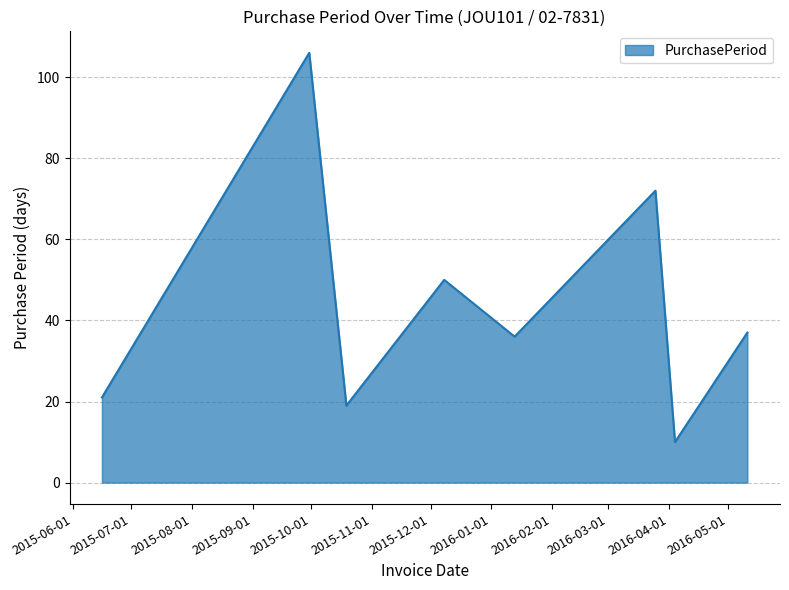

True or false: there are more than 0 points higher than both neighbors.

True